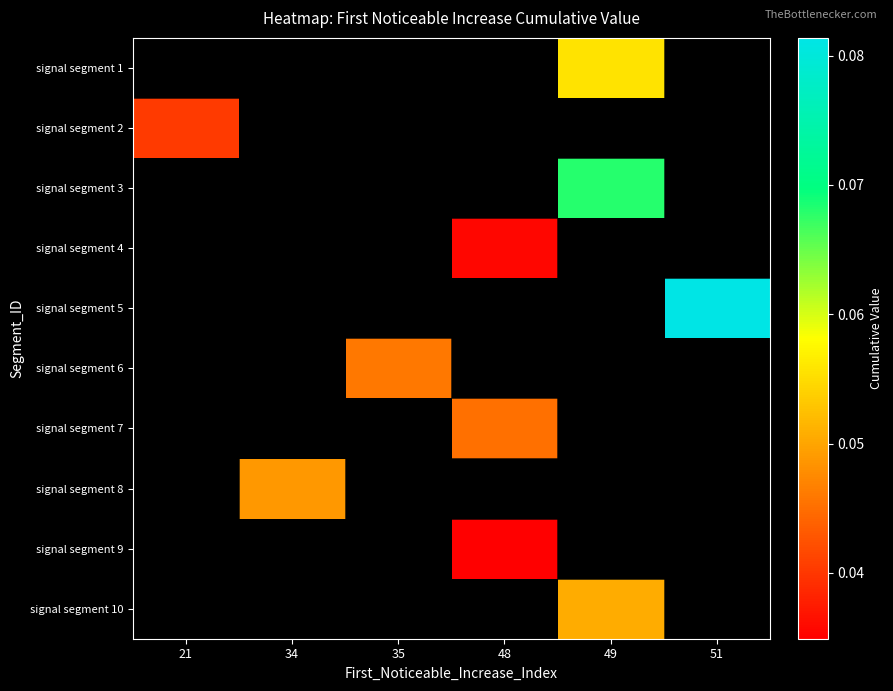

Is the value of signal segment 9 at 48 greater than the value of signal segment 7 at 48?

No